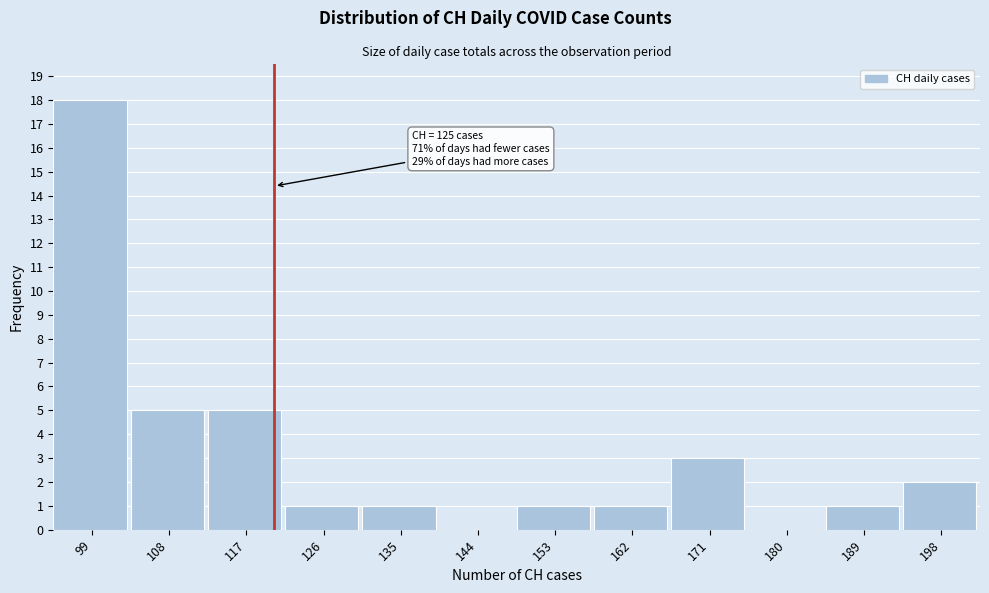

Reading right to left, list all the values displayed in this chart.

198=2	189=1	180=0	171=3	162=1	153=1	144=0	135=1	126=1	117=5	108=5	99=18